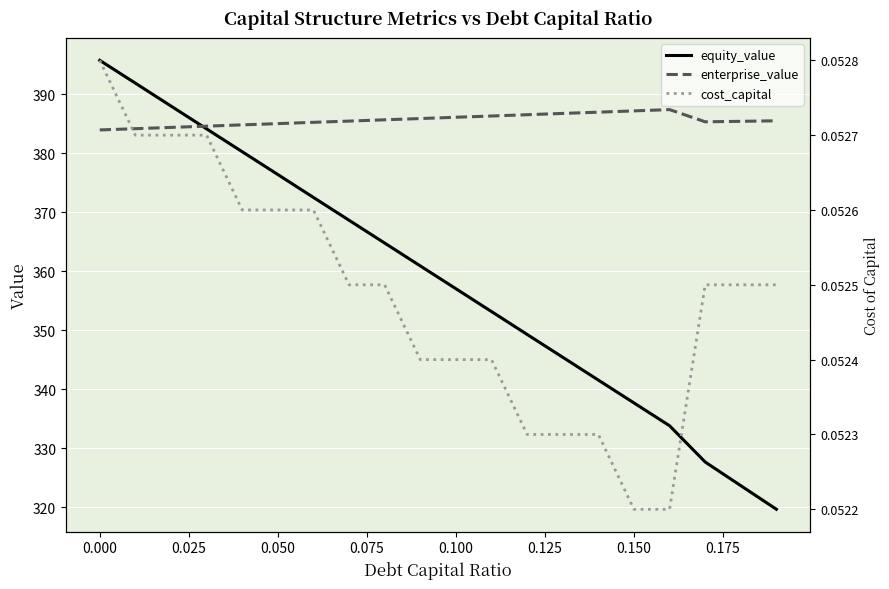

Is the value of equity_value at −0.025 greater than the value of cost_capital at 13?

Yes